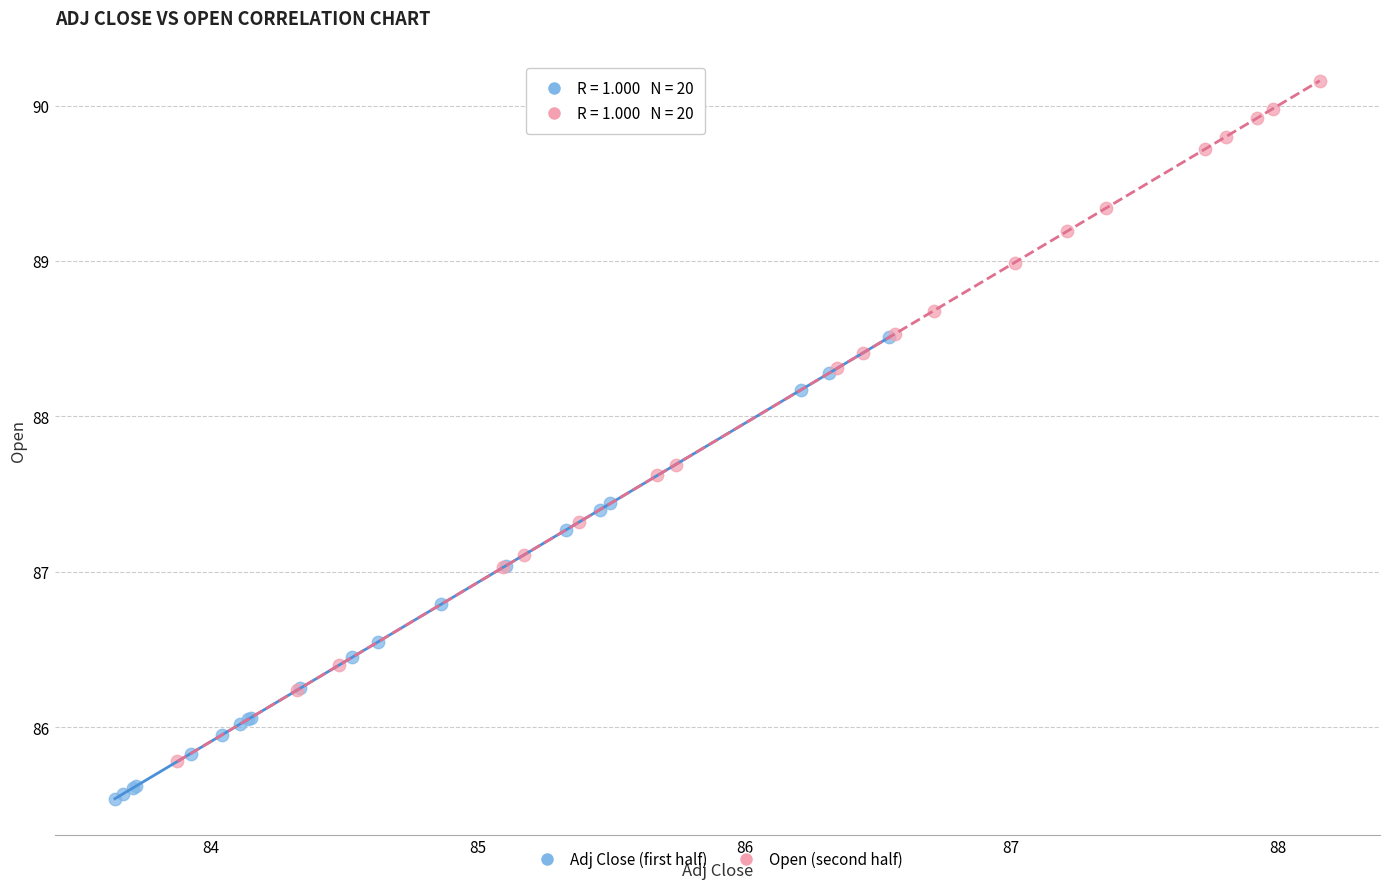

Which series has the largest Y range (max minus min)?

Open (second half)